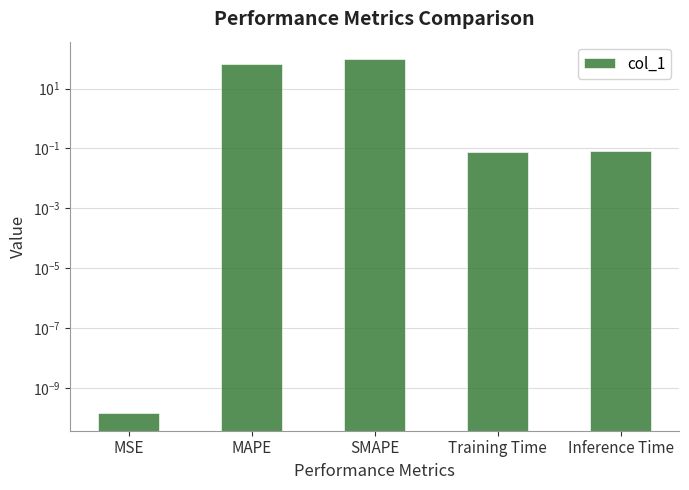

True or false: the data shows 0.0 at MSE.

False